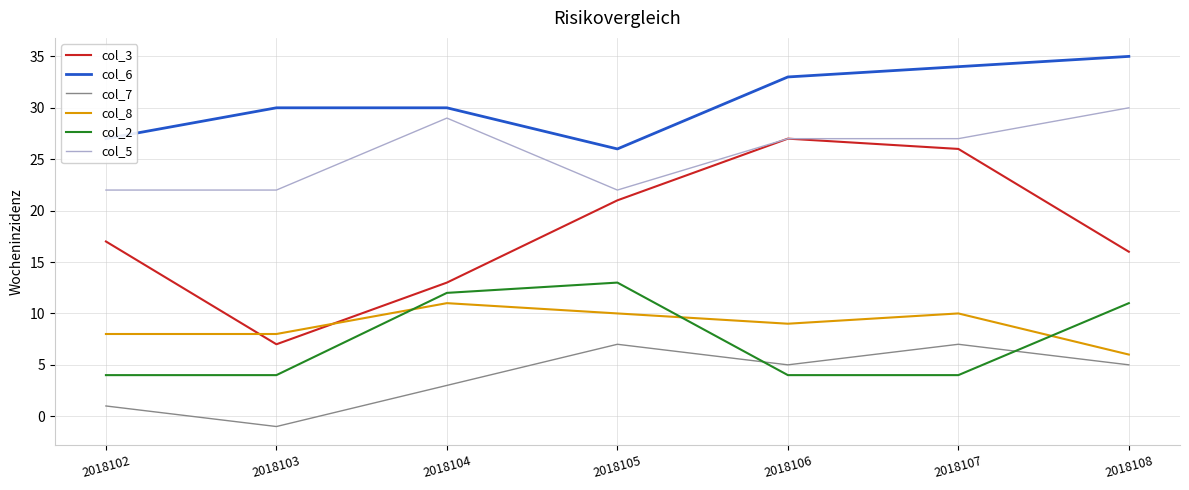

What is the difference between the maximum and minimum values in the col_8 series?

5